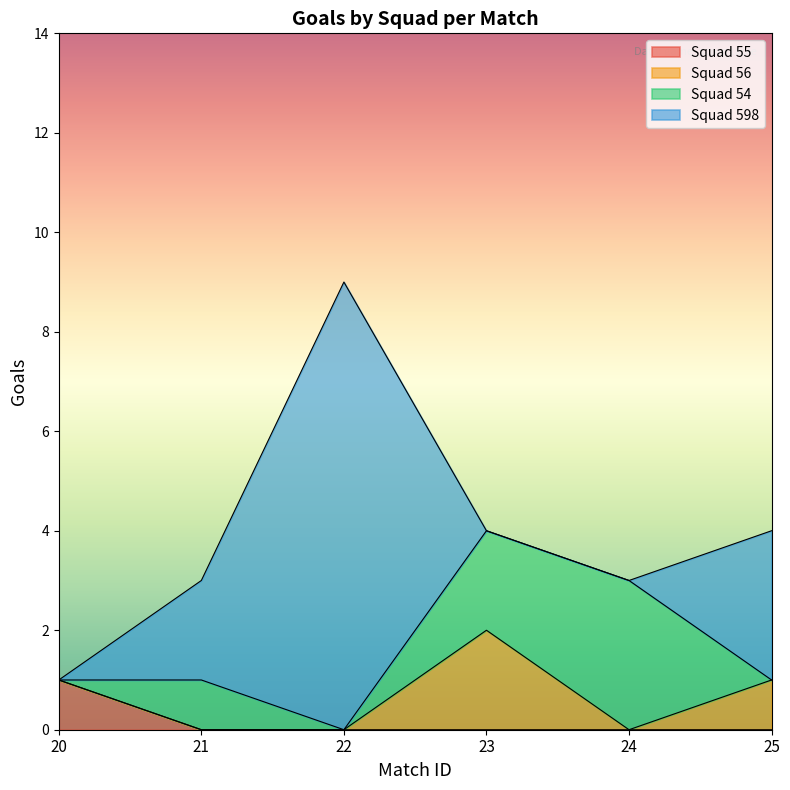

What is the difference between the second highest and second lowest values in the Squad 56 series?

1